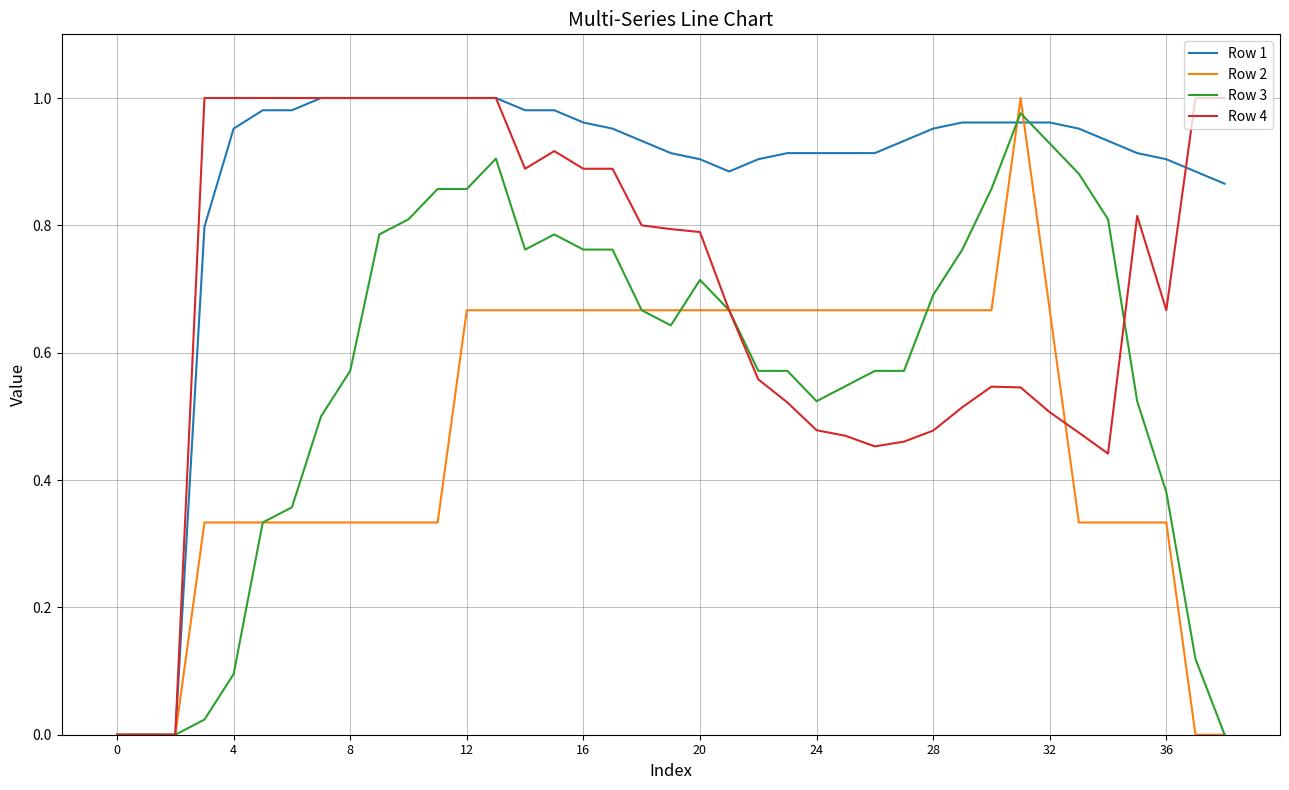

Which series has the largest total across all categories?

Row 1